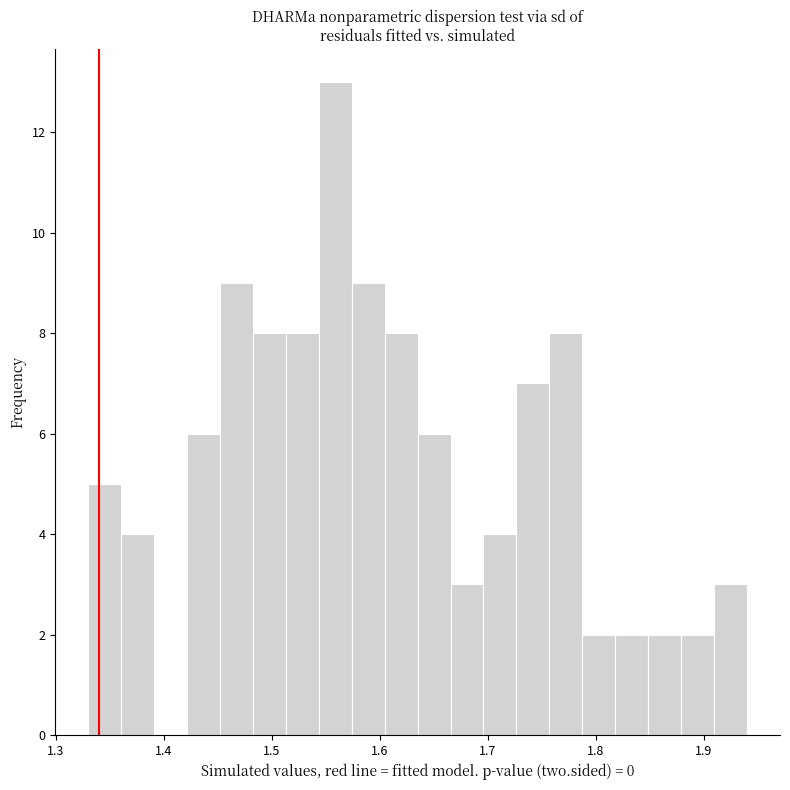

Read against the x-axis, roughly where is the centre of the tallest bar?

1.56